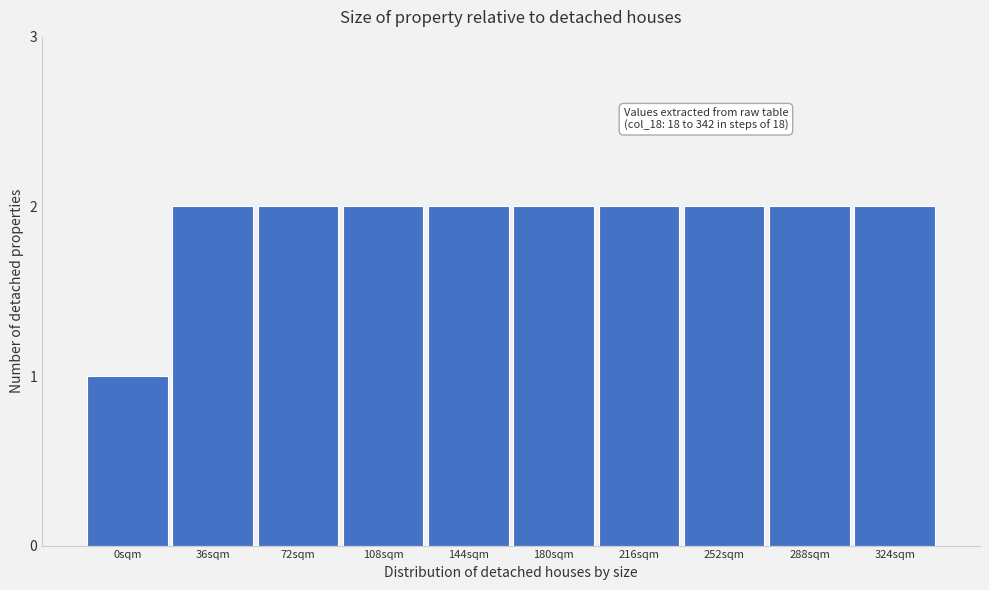

Reading left to right, extract all data points from this chart.

0sqm=1	36sqm=2	72sqm=2	108sqm=2	144sqm=2	180sqm=2	216sqm=2	252sqm=2	288sqm=2	324sqm=2